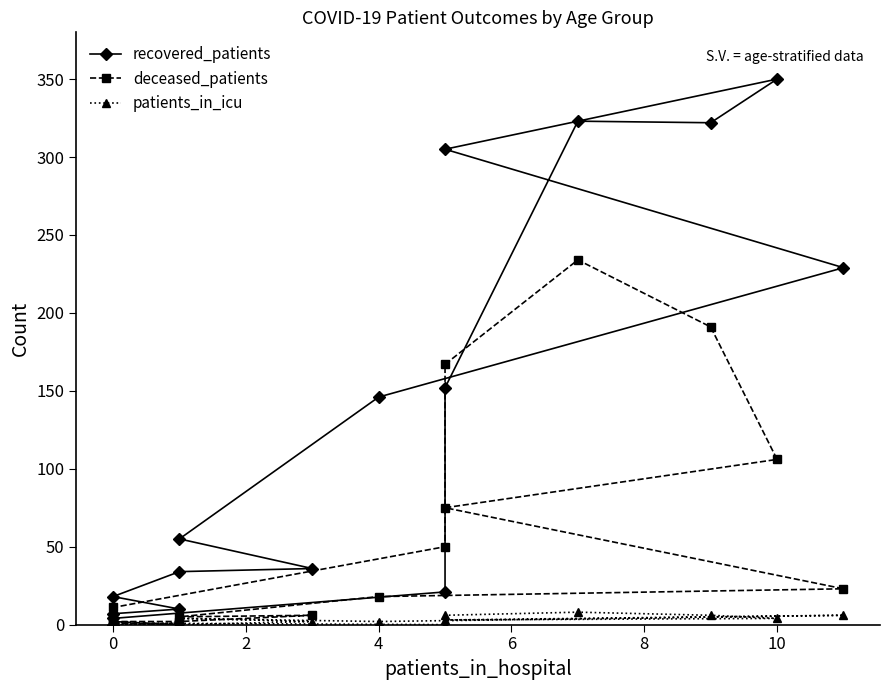

What is the maximum value for patients_in_icu?

8